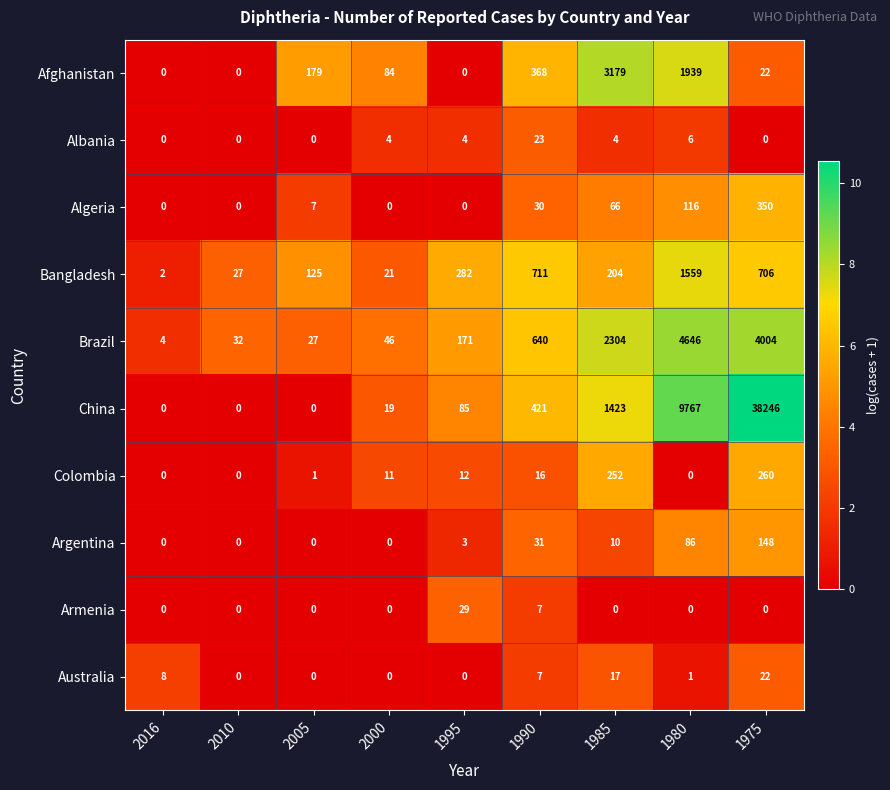

Which series has the largest total across all categories?

China